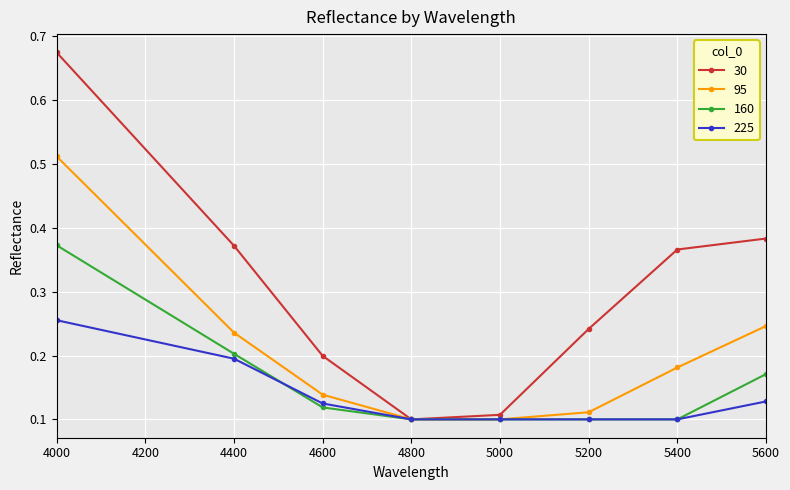

How many data points does each series have?

8